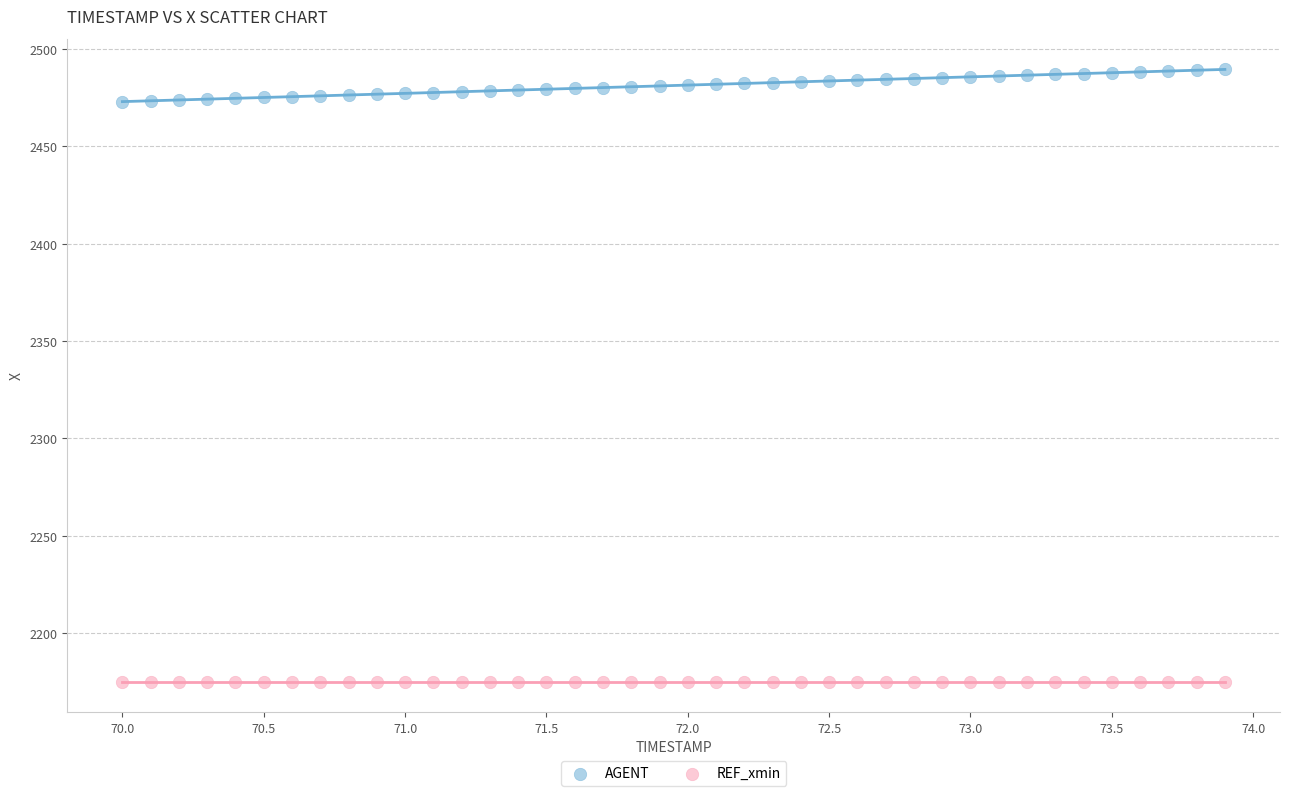

Which series reaches the minimum Y coordinate?

REF_xmin